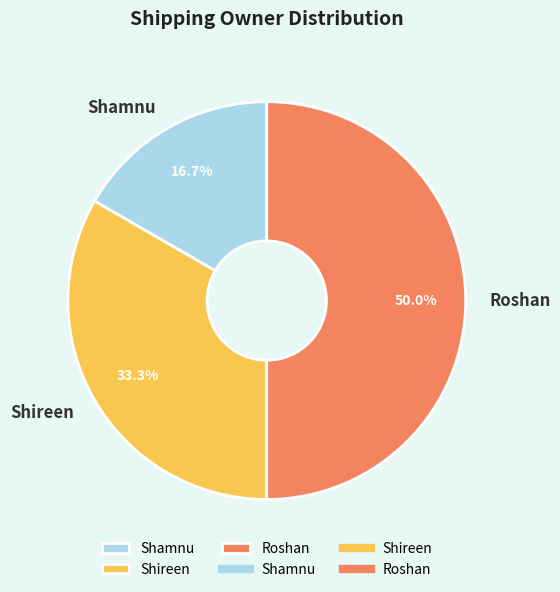

To the nearest percent, what is the difference between the largest and smallest slice percentages?

33%